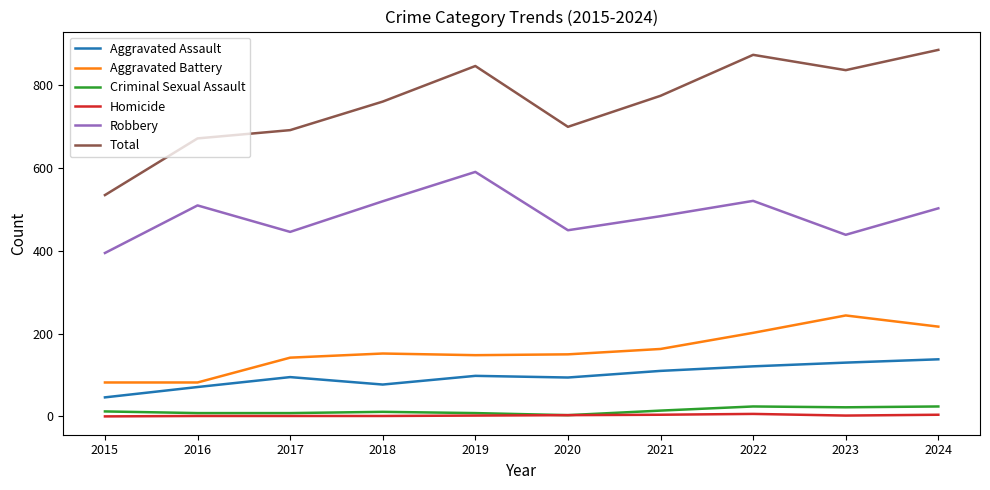

At which label does Total reach its minimum?

2015